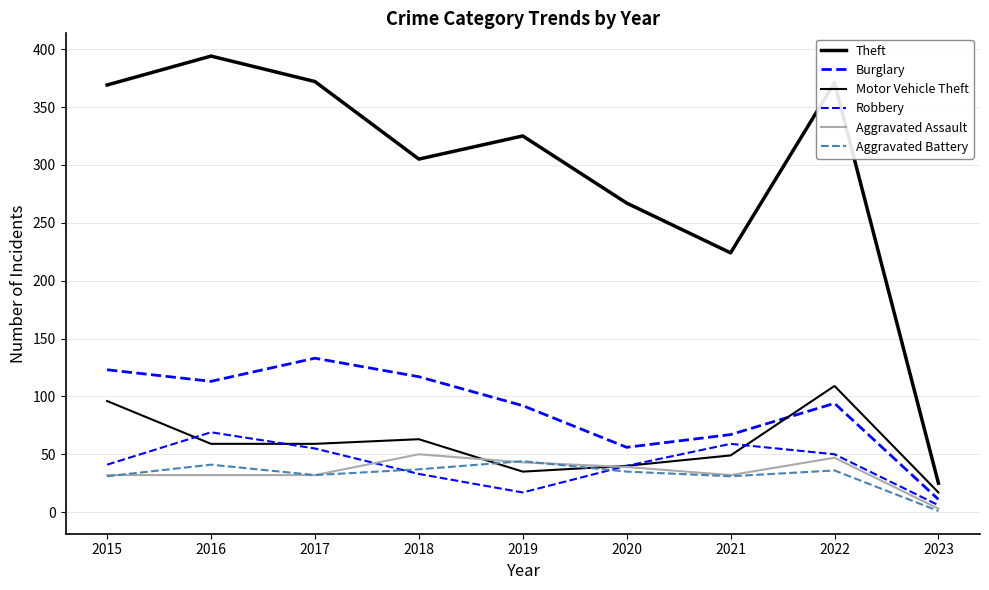

How many lines are shown in the chart?

6